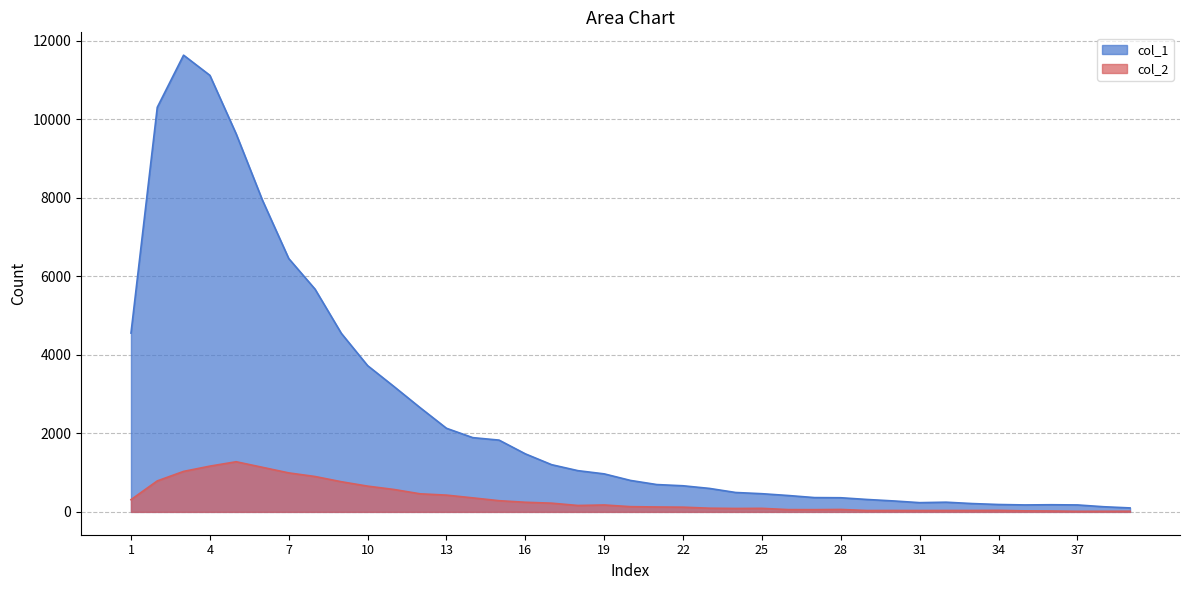

Reading left to right, extract all data points from this chart.

col_1: 4554	10303	11631	11118	9627	7937	6452	5673	4547	3725	3194	2653	2129	1891	1828	1478	1202	1050	968	801	696	665	598	494	463	417	364	360	316	279	235	247	212	188	177	182	177	131	101
col_2: 312	789	1031	1165	1277	1135	993	901	768	656	571	460	427	357	285	245	222	163	176	133	125	120	94	87	90	58	57	62	35	36	35	36	36	39	26	23	15	16	17